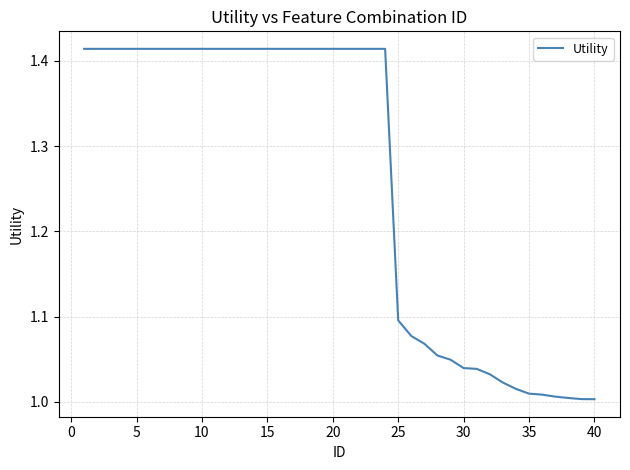

The value at 25 is 1.6. True or false?

False